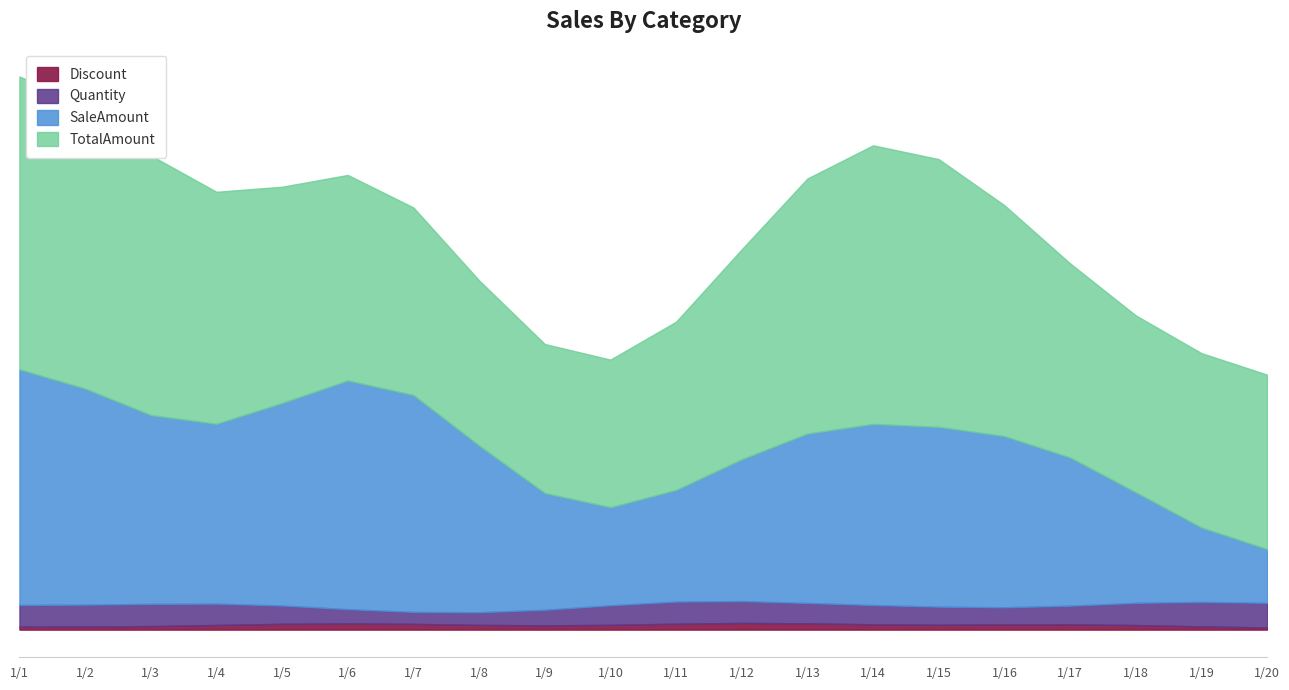

What is the value of the SaleAmount point at the 14th from the left?

622.7